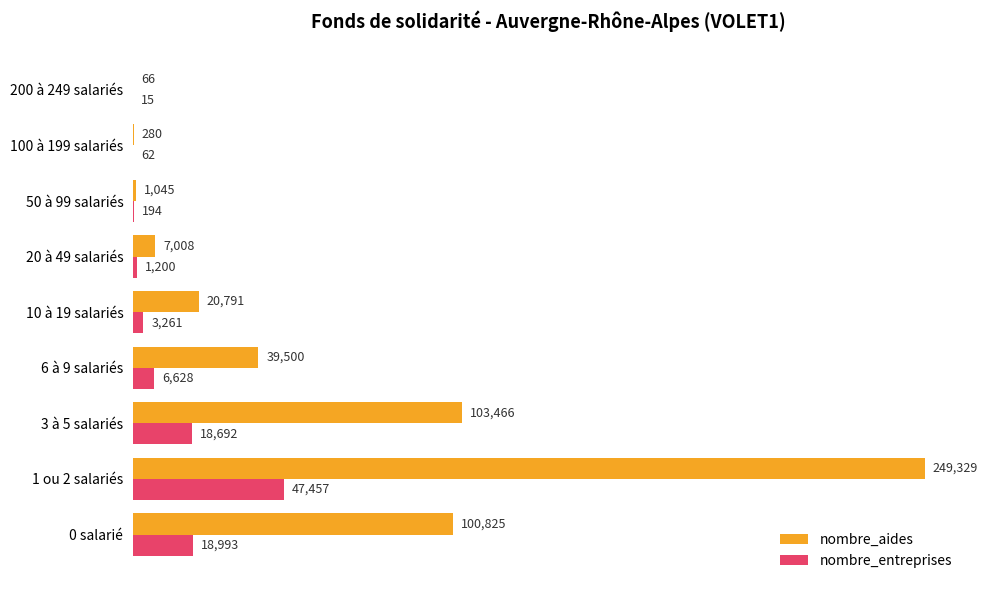

Read the nombre_aides value at 6 à 9 salariés.

39500